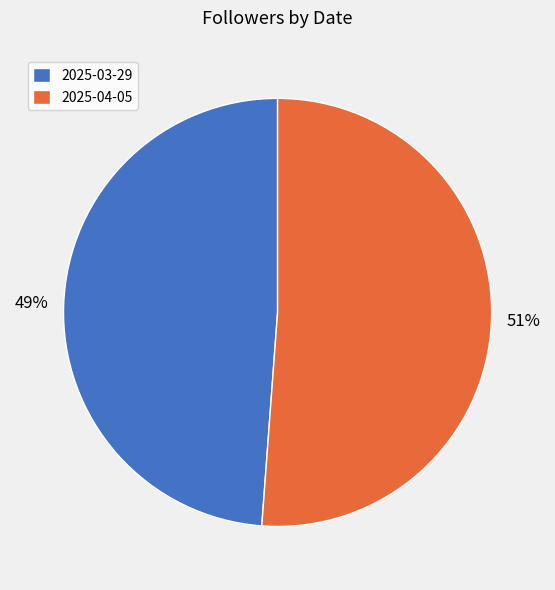

Rank the categories by value from lowest to highest.

2025-03-29, 2025-04-05